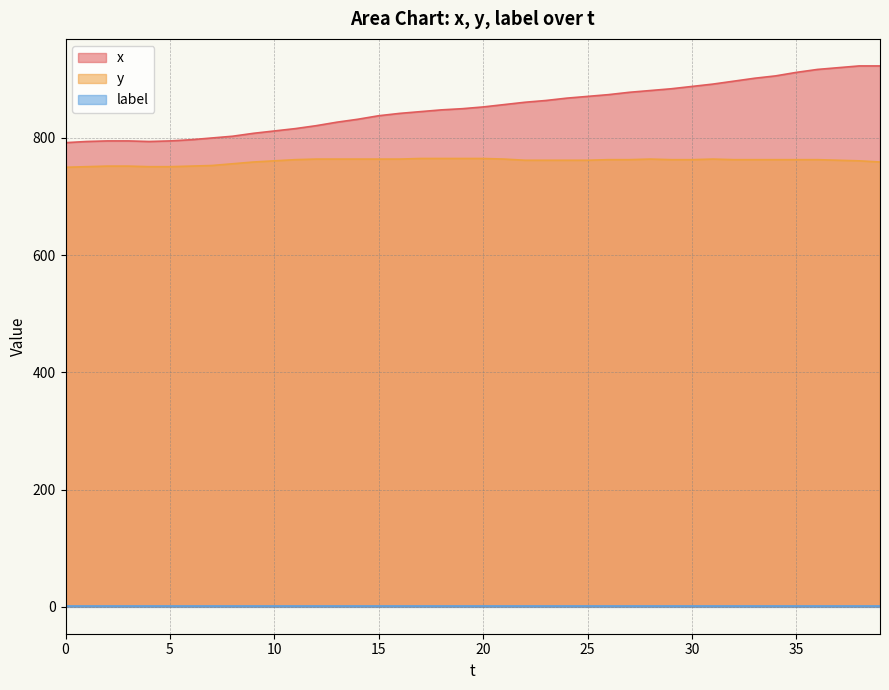

Is it true that x equals 861 at 22?

True